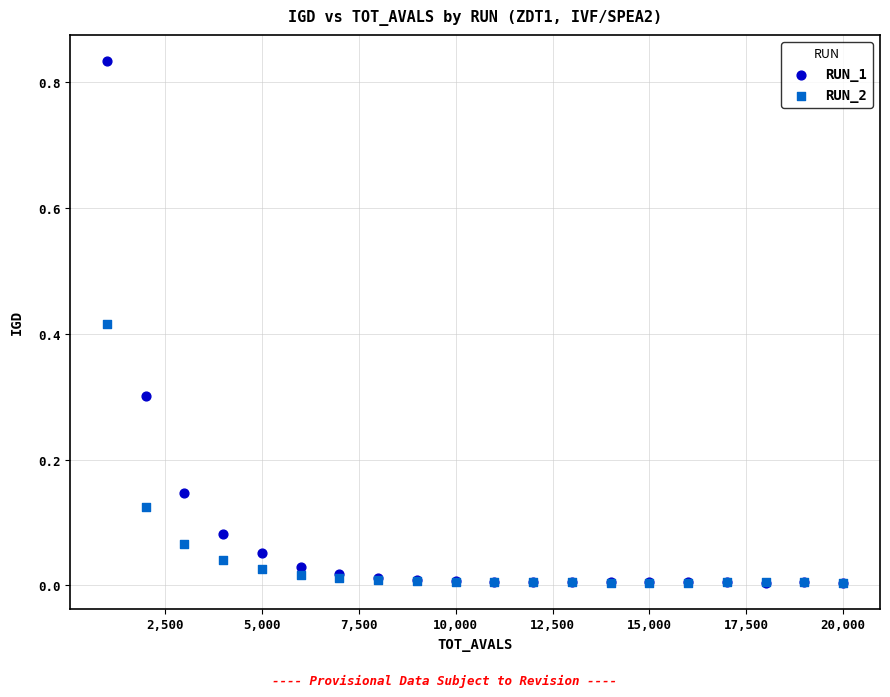

Which series has the widest spread of Y values?

RUN_1